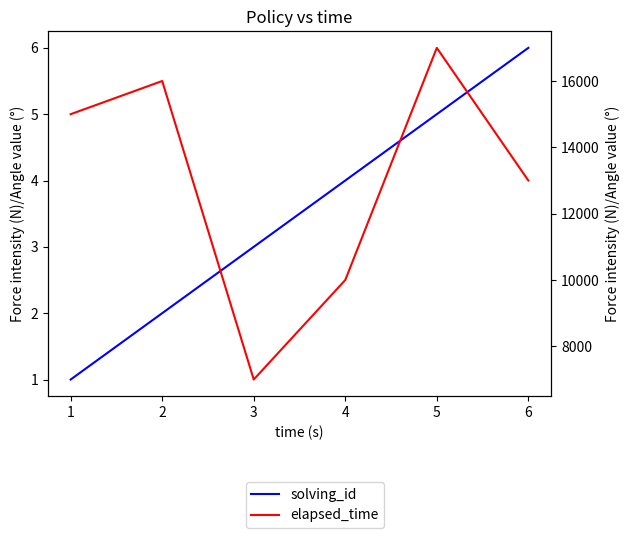

What is the difference between the highest and lowest values at 5?

12994